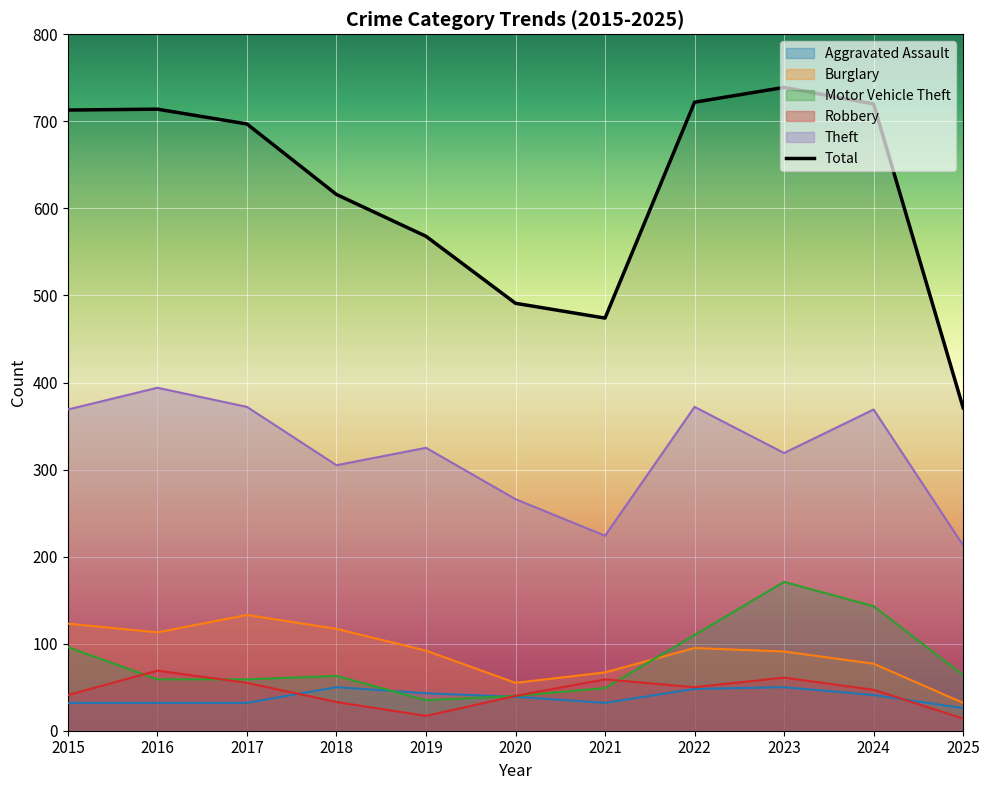

Reading left to right, list all the values displayed in this chart.

713	714	697	616	568	491	474	722	739	720	371